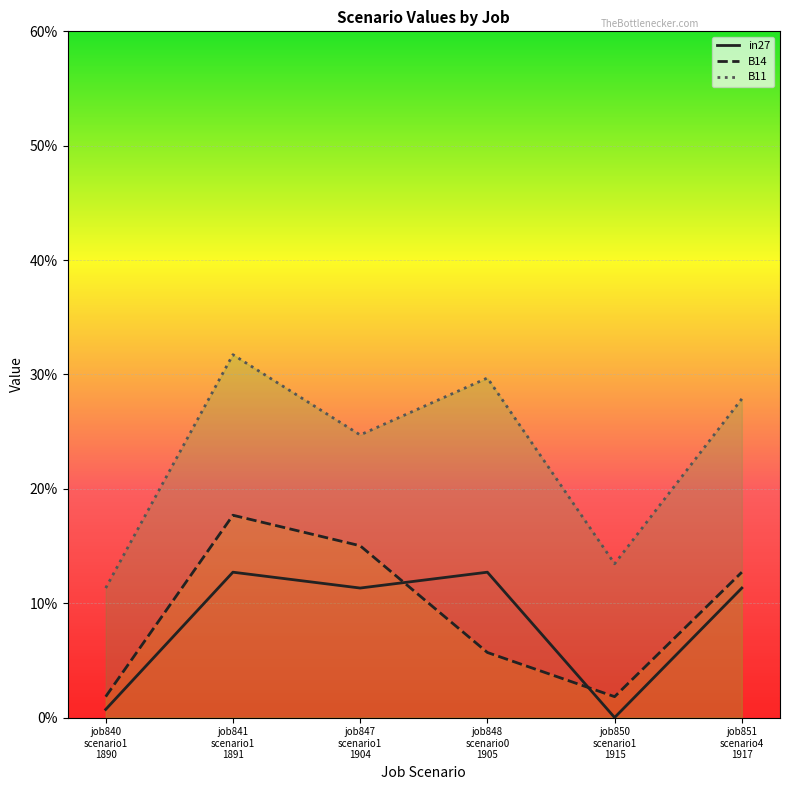

True or false: B11 has a value of 0.1 at job850
scenario1
1915.

True